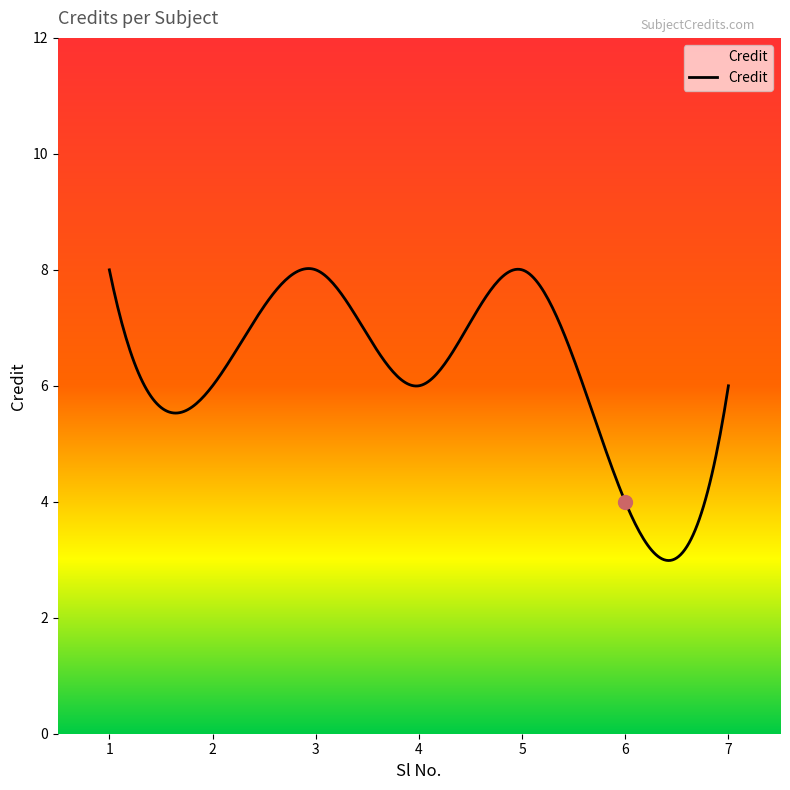

What is the smallest value displayed?

3.0